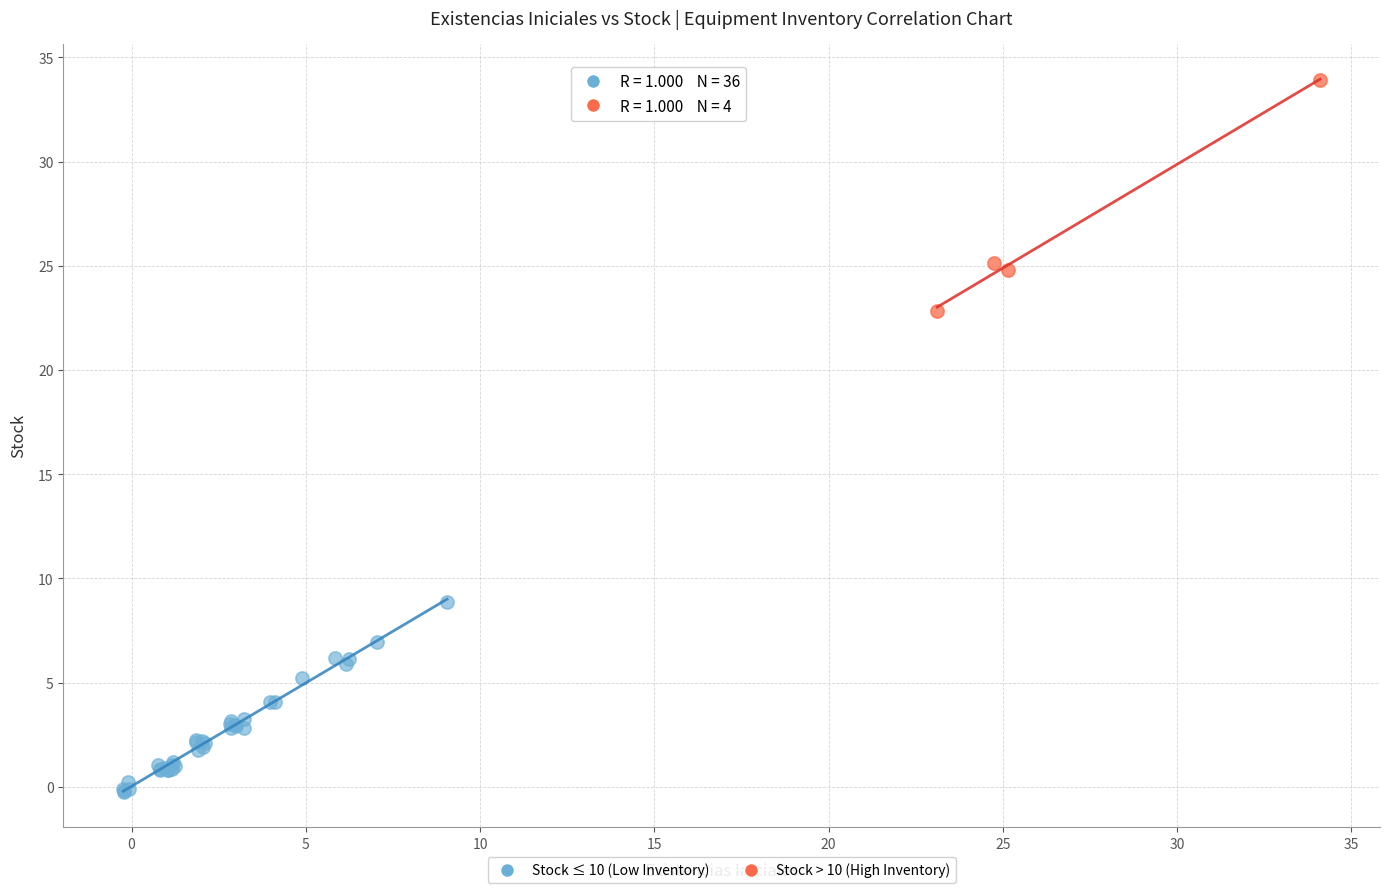

Which series contains the lowest Y value?

Stock ≤ 10 (Low Inventory)